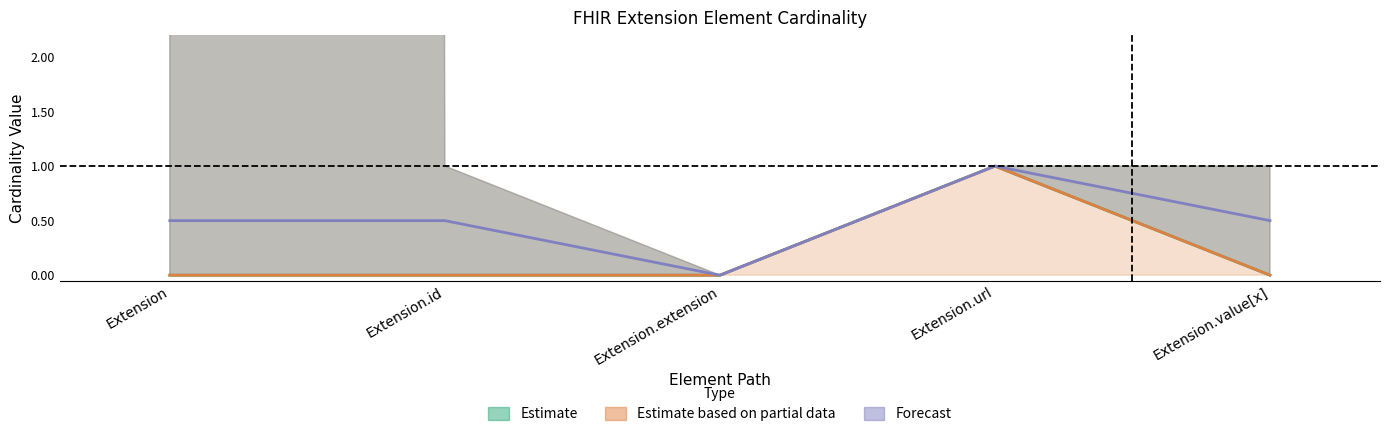

At Extension, list the series in order from smallest to largest.

Estimate, Estimate based on partial data, Forecast